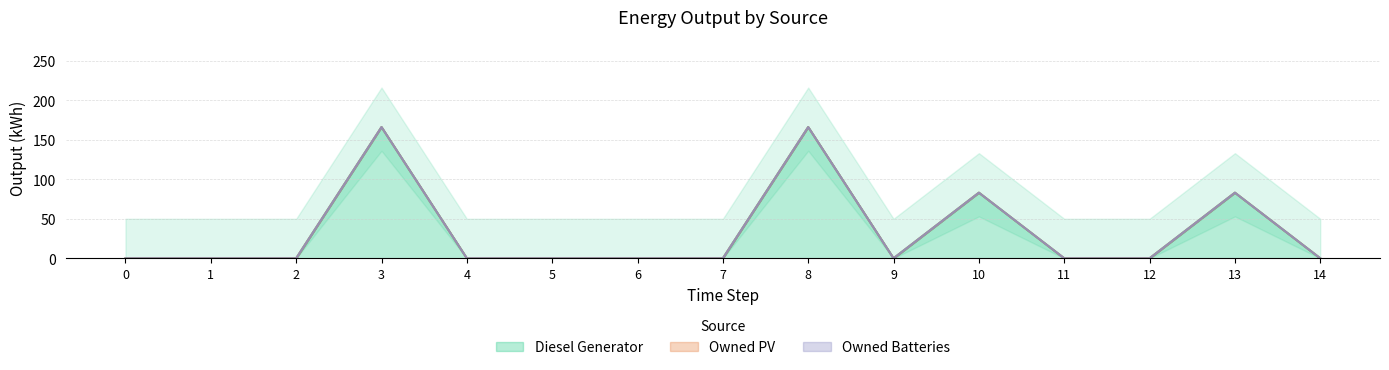

True or false: Diesel Generator and Owned PV intersect in this chart.

False